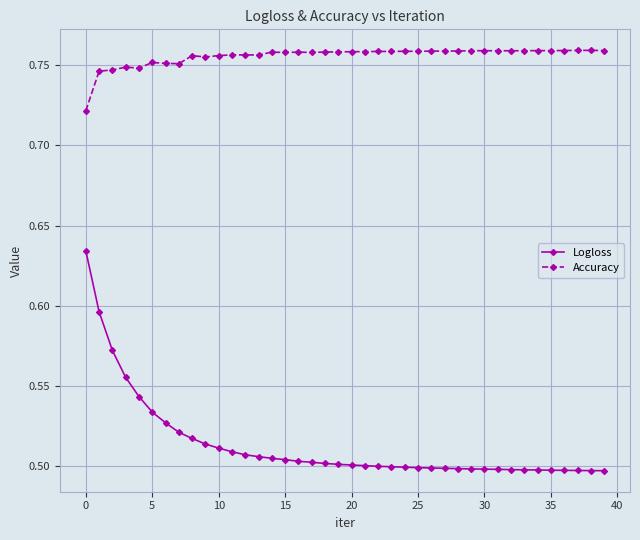

What is the difference between the maximum and second lowest values in the Logloss series?

0.1